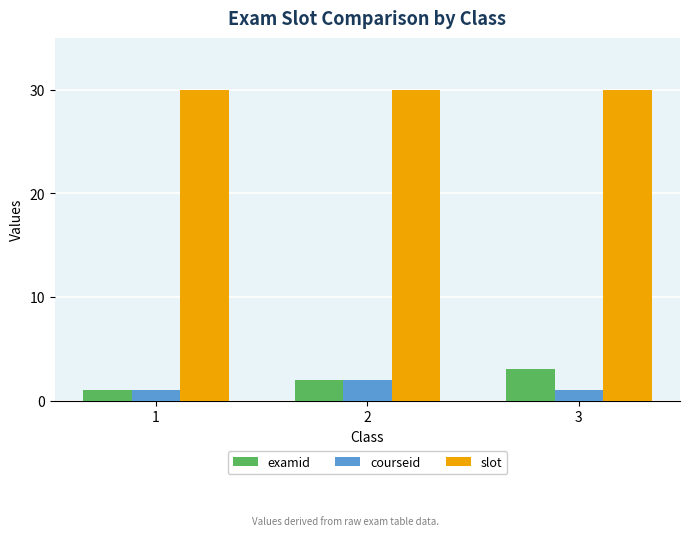

Read the examid value at 2.

2